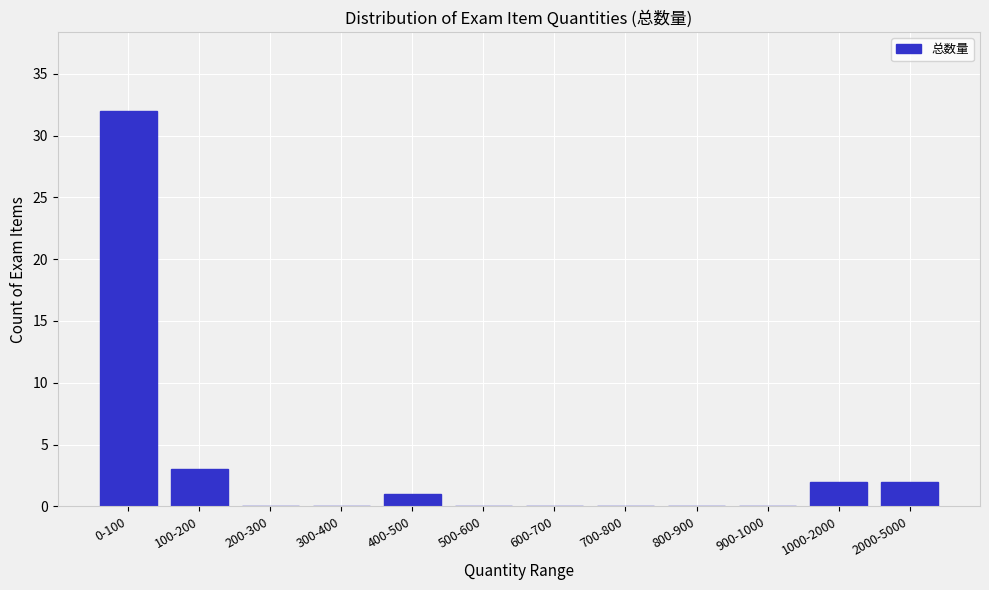

Reading left to right, what are all the values shown in this chart?

0-100=32	100-200=3	200-300=0	300-400=0	400-500=1	500-600=0	600-700=0	700-800=0	800-900=0	900-1000=0	1000-2000=2	2000-5000=2